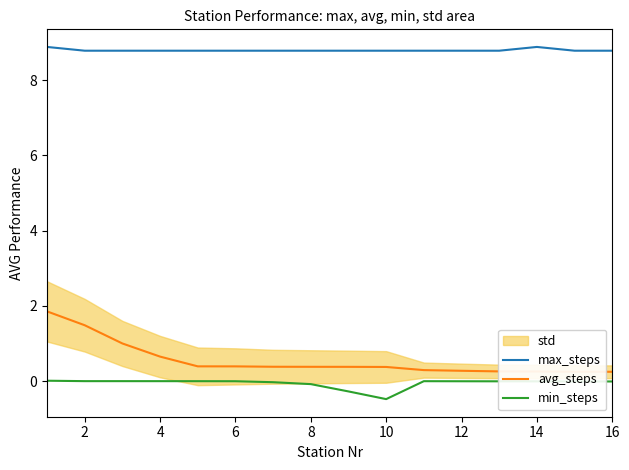

How many values in the min_steps series exceed 0?

6